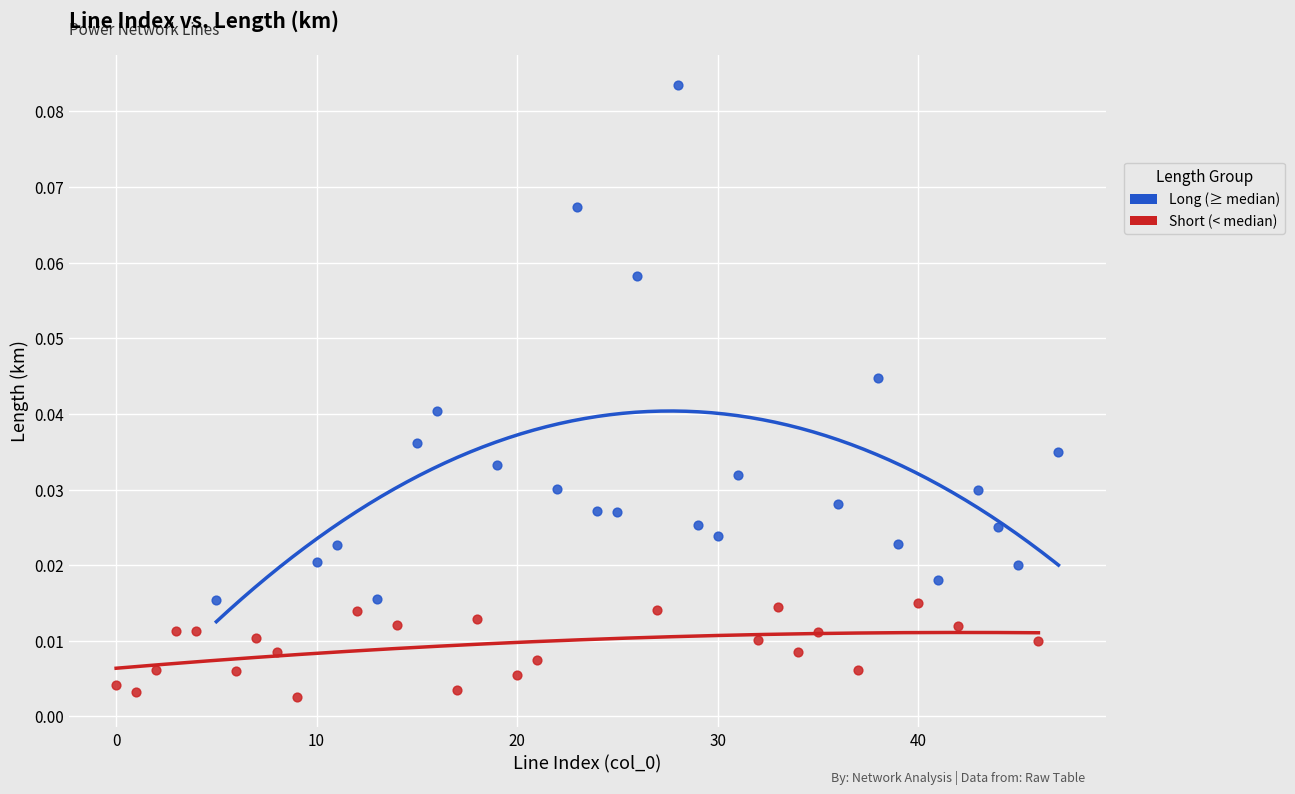

Which series has the widest spread of Y values?

Long (≥ median)